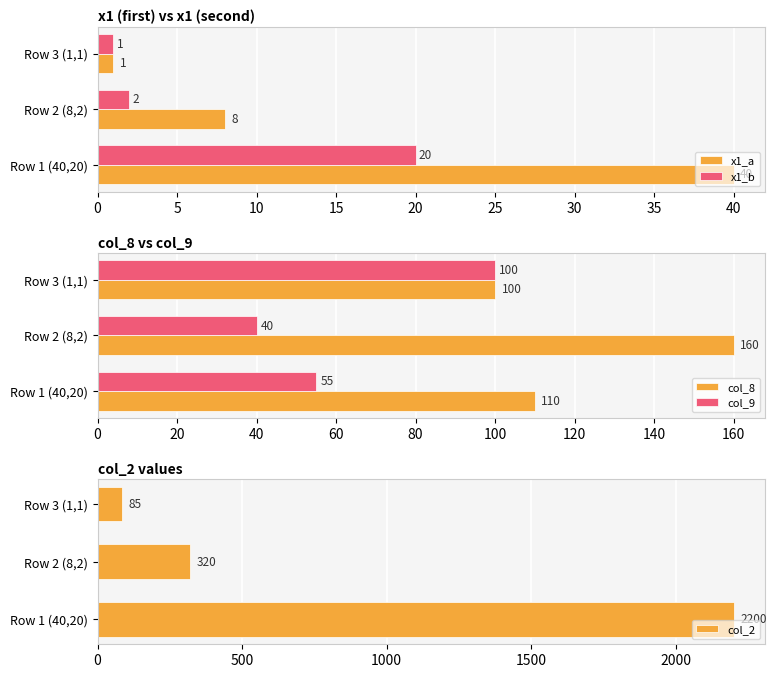

True or false: x1_a has a value of 6 at Row 2 (8,2).

False